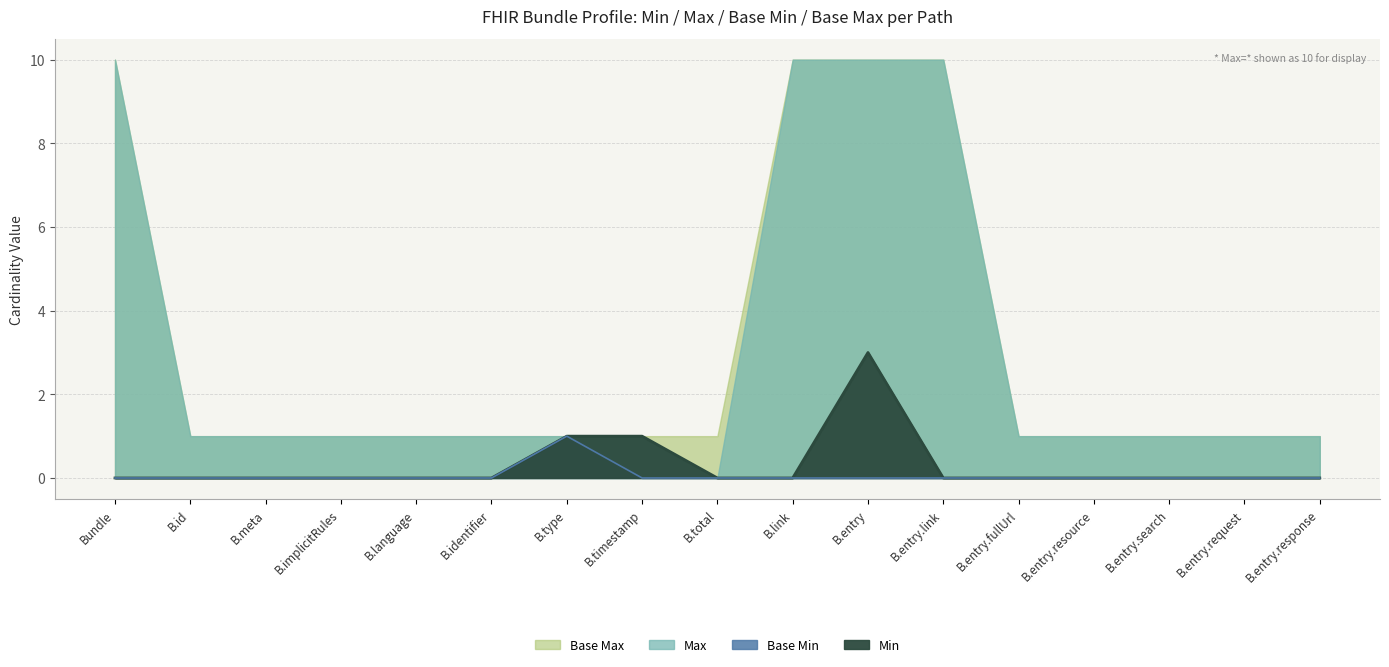

Rank the categories by Base Min value from lowest to highest.

Bundle, B.id, B.meta, B.implicitRules, B.language, B.identifier, B.timestamp, B.total, B.link, B.entry, B.entry.link, B.entry.fullUrl, B.entry.resource, B.entry.search, B.entry.request, B.entry.response, B.type